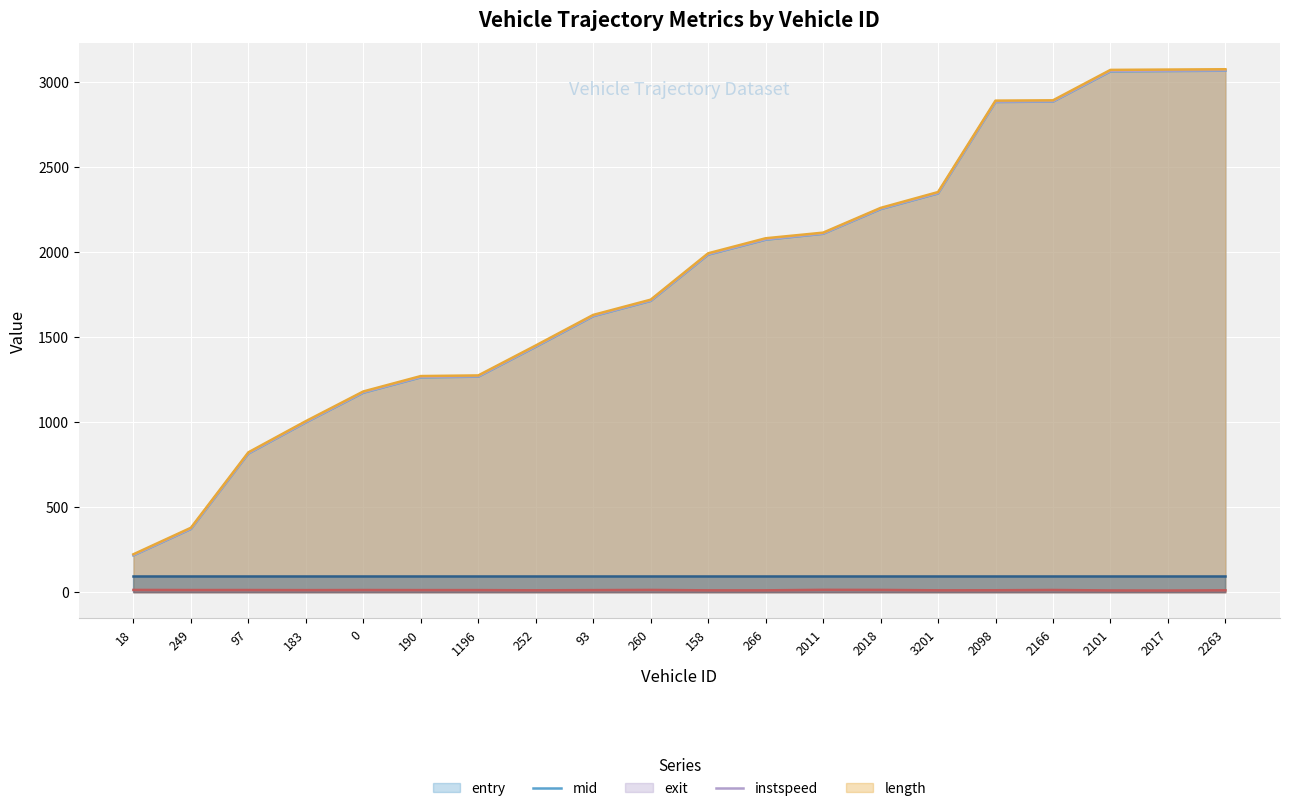

True or false: mid and exit intersect in this chart.

False